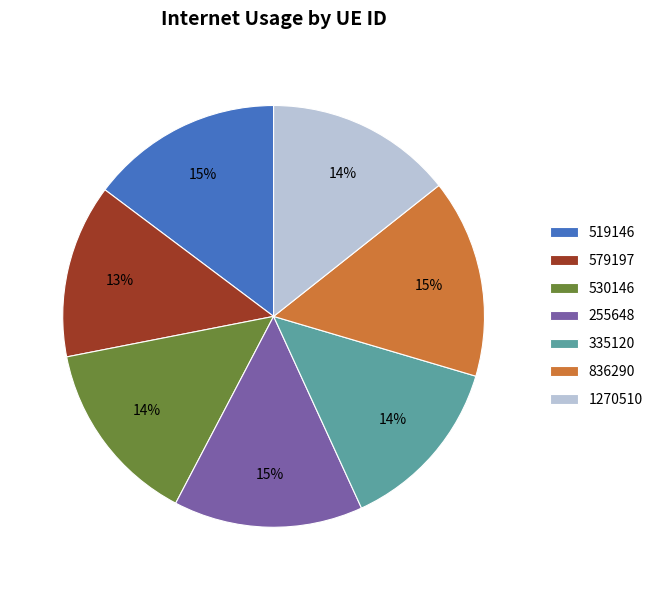

To the nearest percent, what is the average slice percentage?

14%